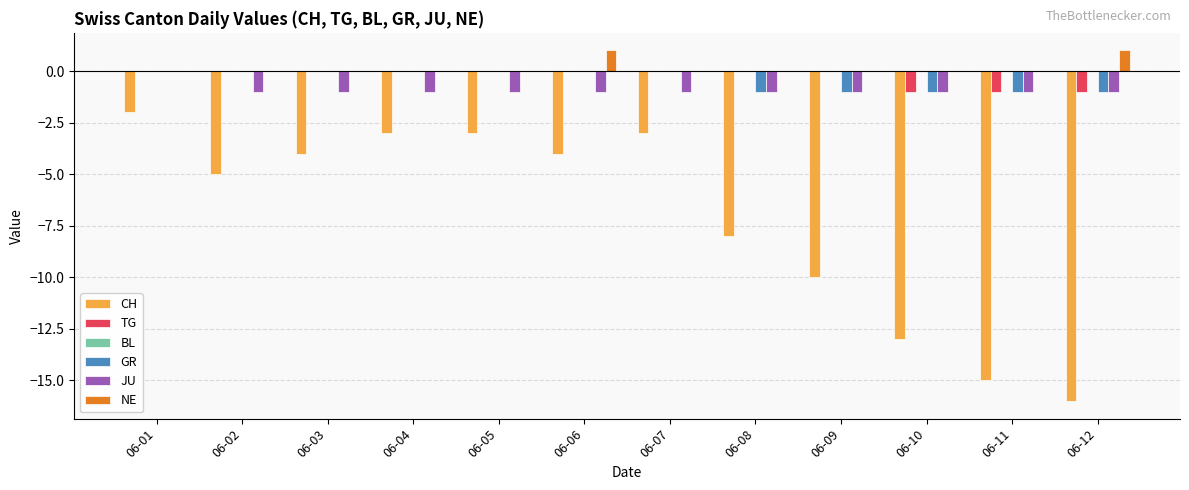

Is it true that CH equals -4 at 06-08?

False